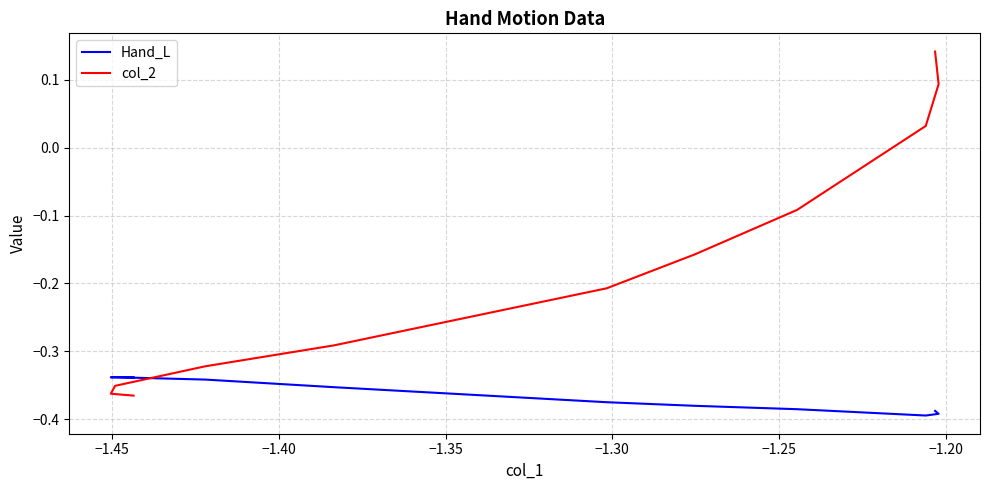

Which series has the widest spread of values?

col_2